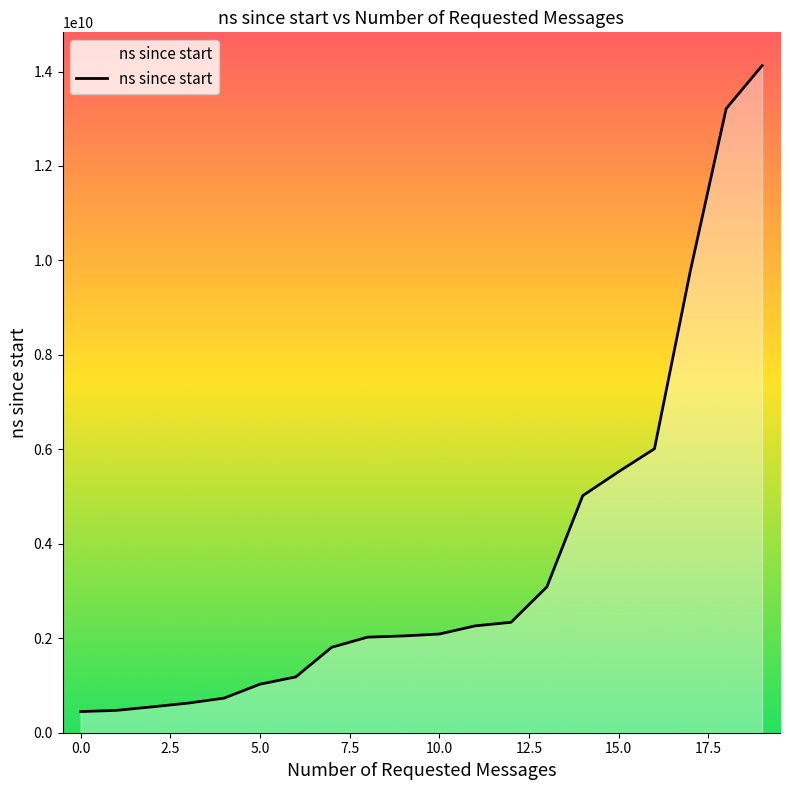

What is the maximum value shown in the chart?

14123785400